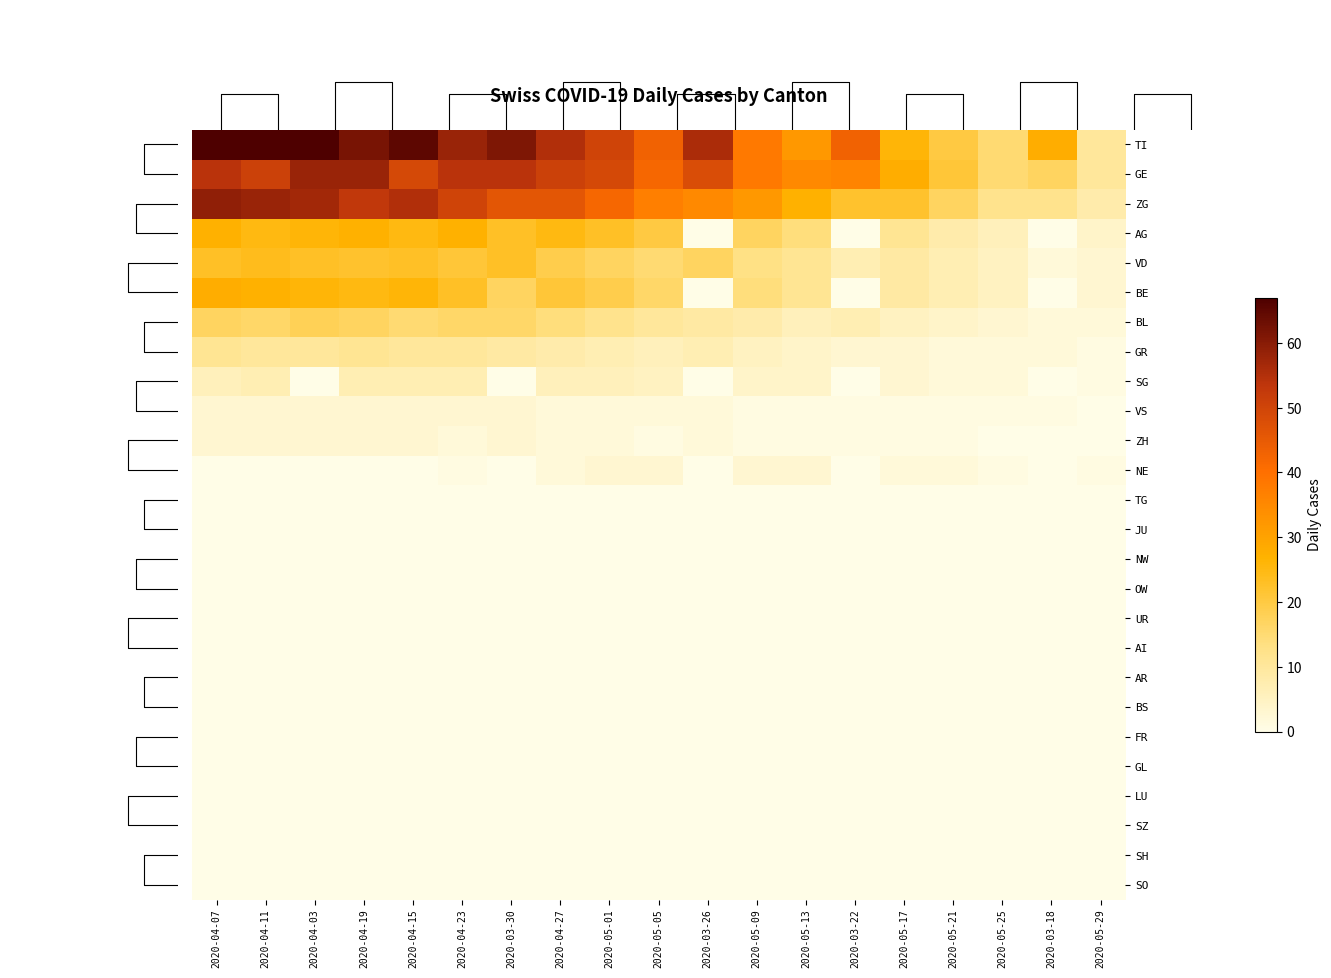

Which has a higher value, 2020-05-05 or 2020-04-03?

2020-04-03